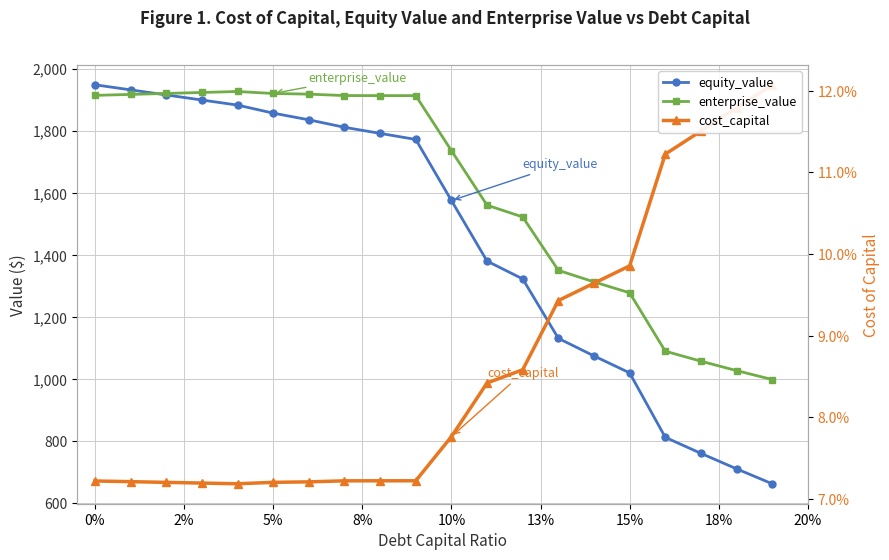

Which series has the largest total across all categories?

enterprise_value